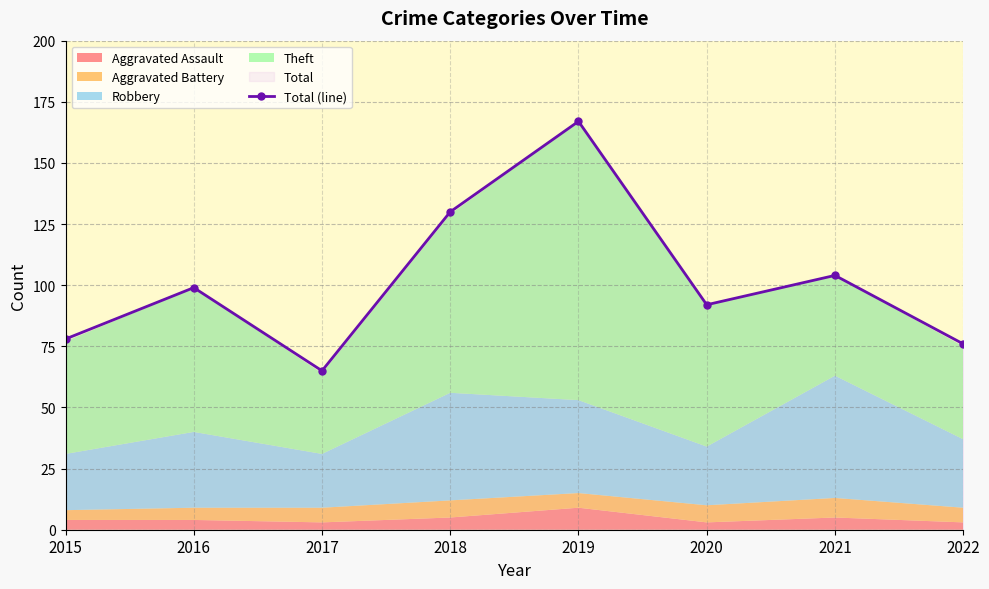

At which category does the chart reach its peak across all series?

2019